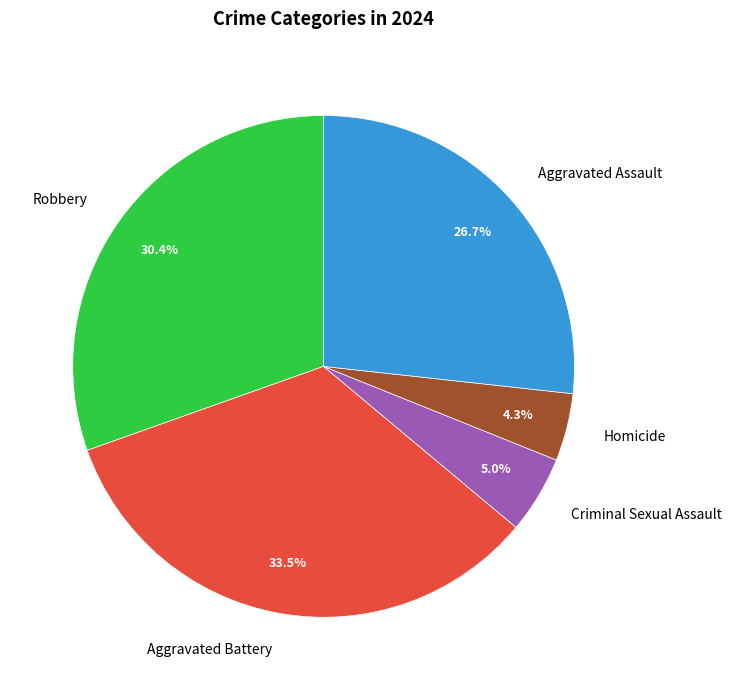

The Aggravated Assault slice represents 52% of the pie. True or false?

False